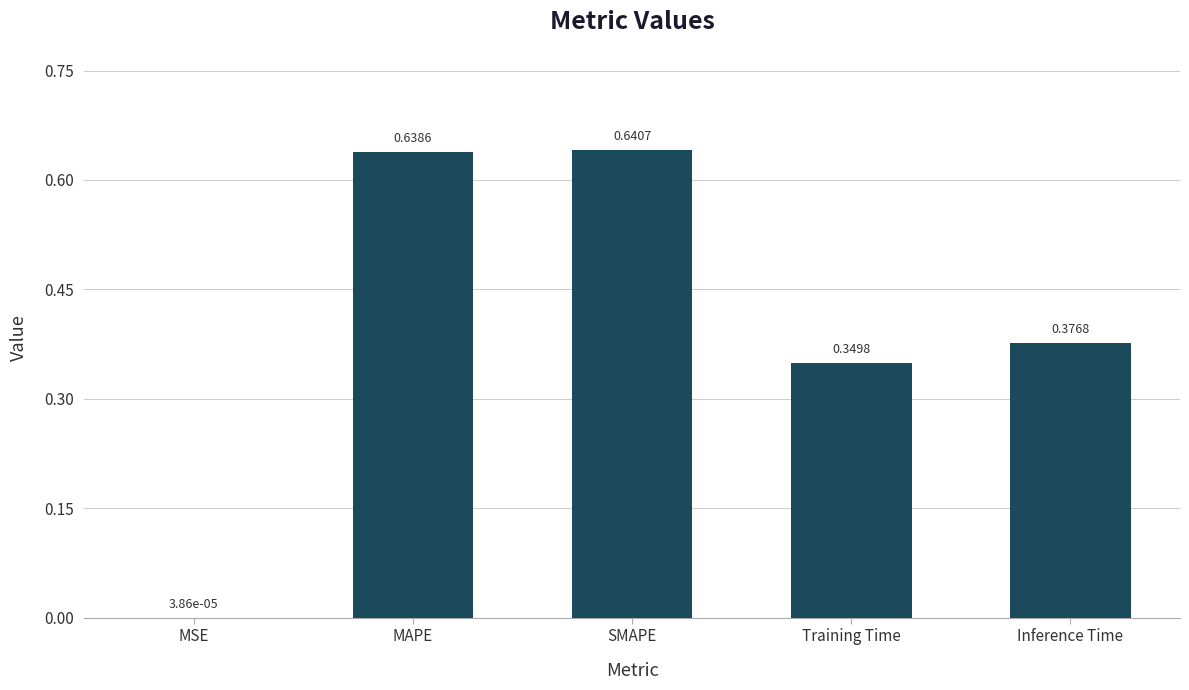

Between Training Time and Inference Time, which is larger?

Inference Time